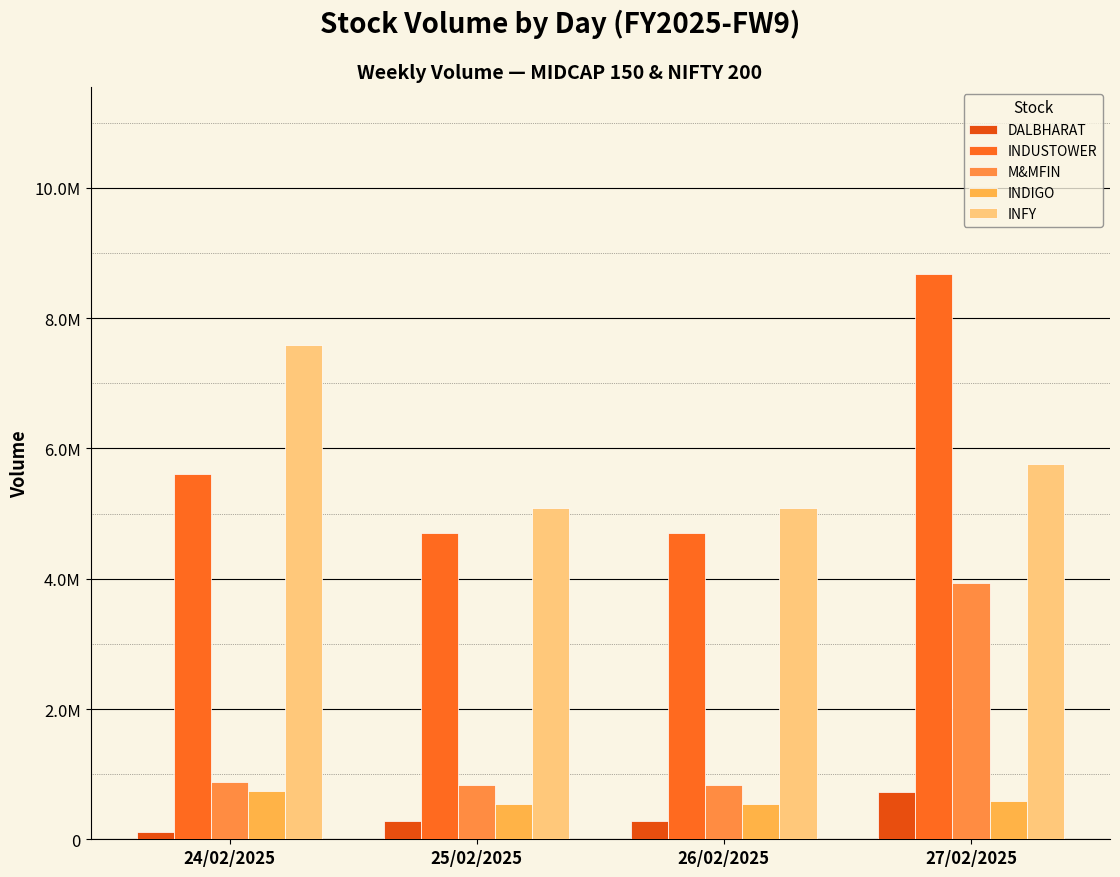

Does the chart contain stacked bars?

No